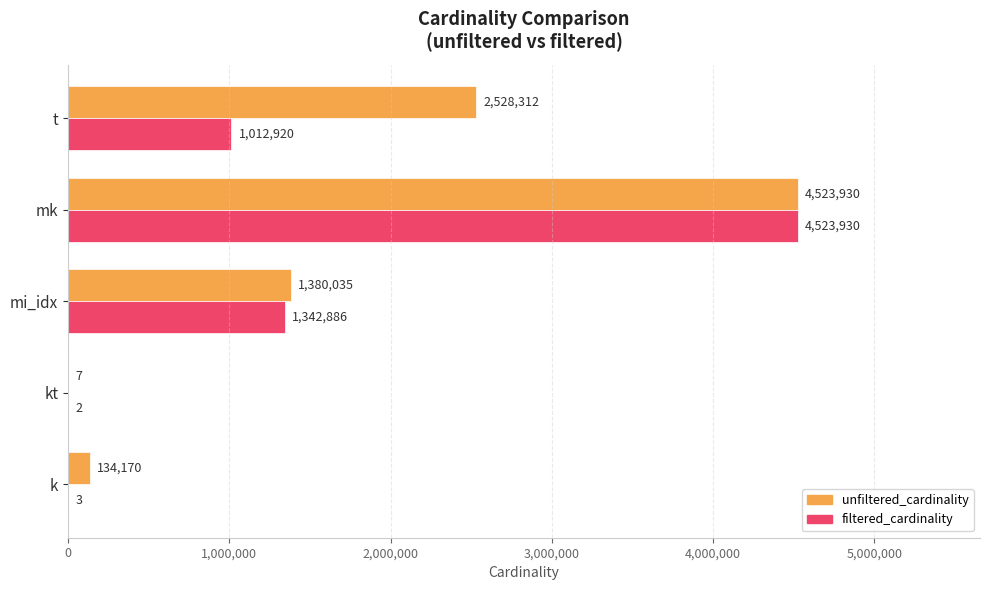

At which label is filtered_cardinality closest to 2261966?

mi_idx